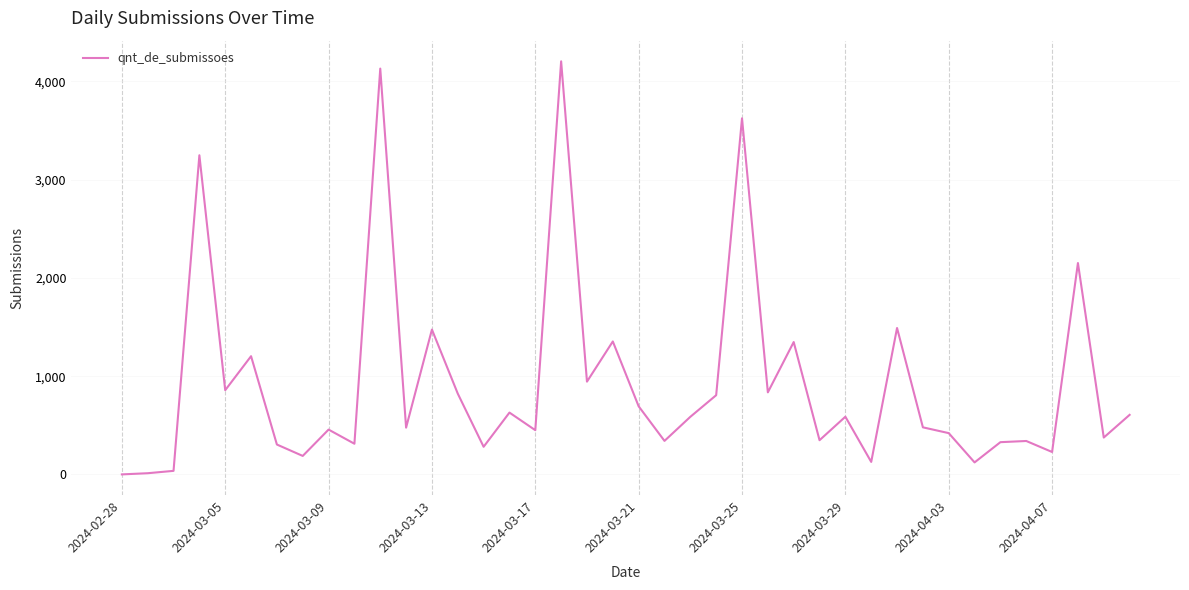

What is the greatest value displayed?

4205